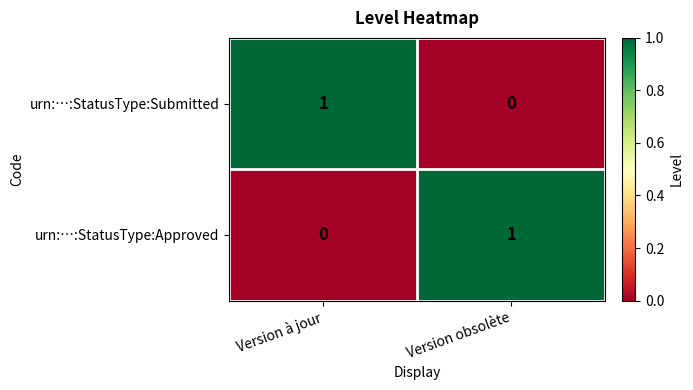

At which label is urn:…:StatusType:Approved closest to 0?

Version à jour